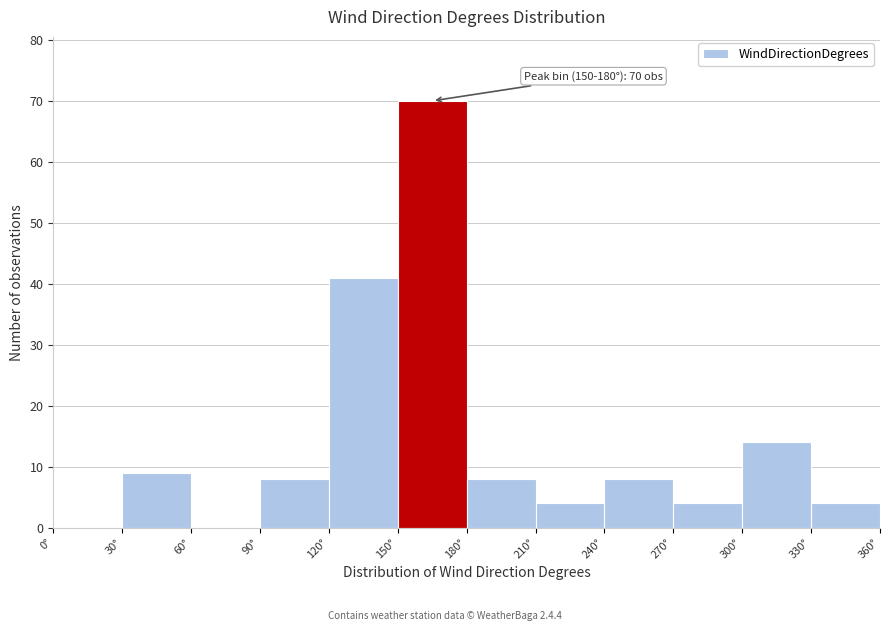

Over which range of the x-axis is the bar tallest?

150 to 180